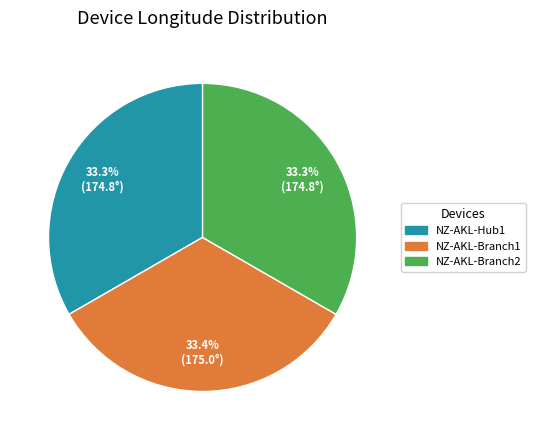

What percentage is NOT represented by NZ-AKL-Hub1?

66.7%